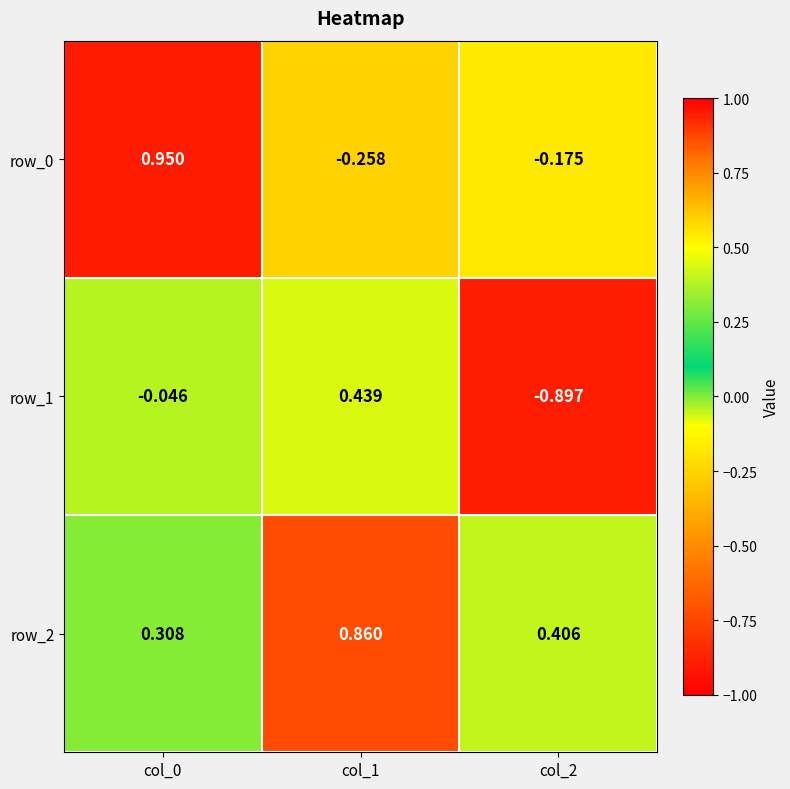

Is the value of row_1 at col_2 greater than the value of row_2 at col_1?

No